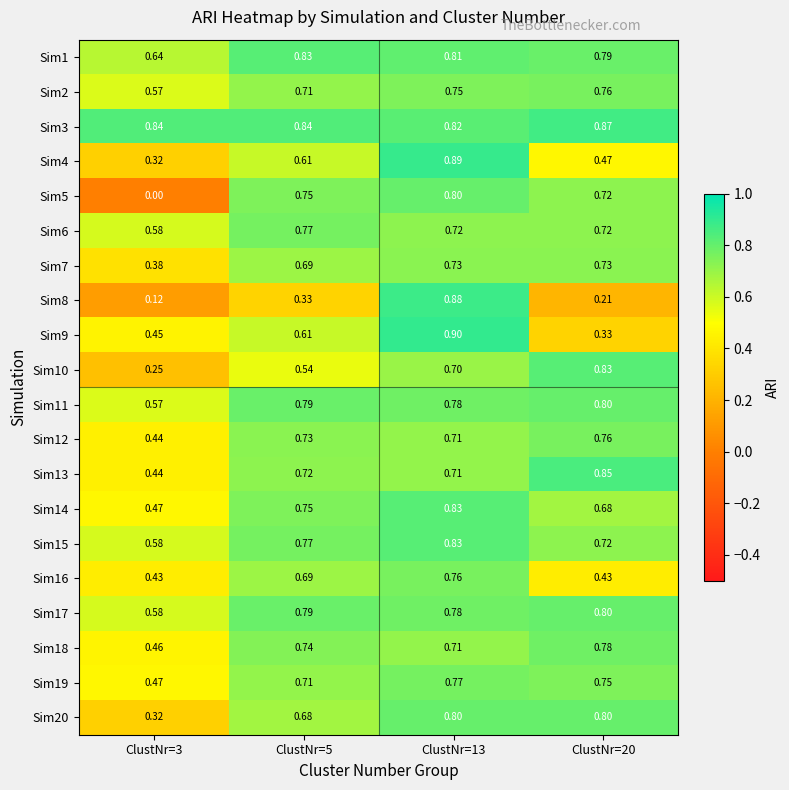

Is the value of Sim16 at ClustNr=20 greater than the value of Sim9 at ClustNr=20?

Yes